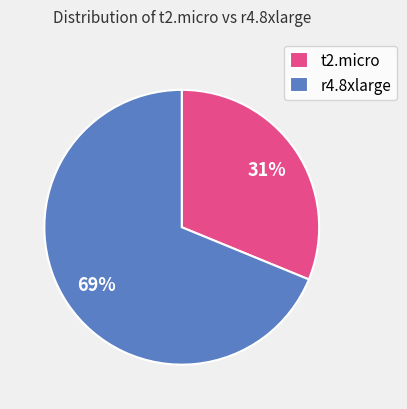

The r4.8xlarge slice represents 69% of the pie. True or false?

True